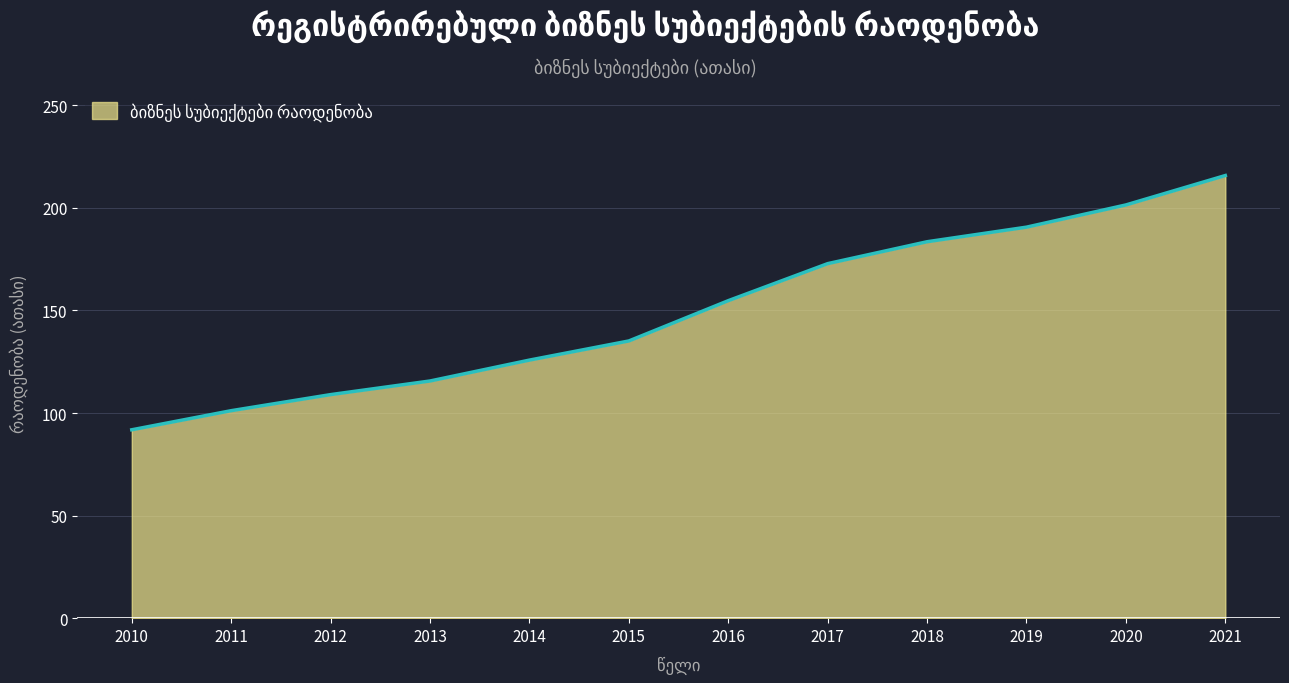

Rank the categories by value from highest to lowest.

2021, 2020, 2019, 2018, 2017, 2016, 2015, 2014, 2013, 2012, 2011, 2010